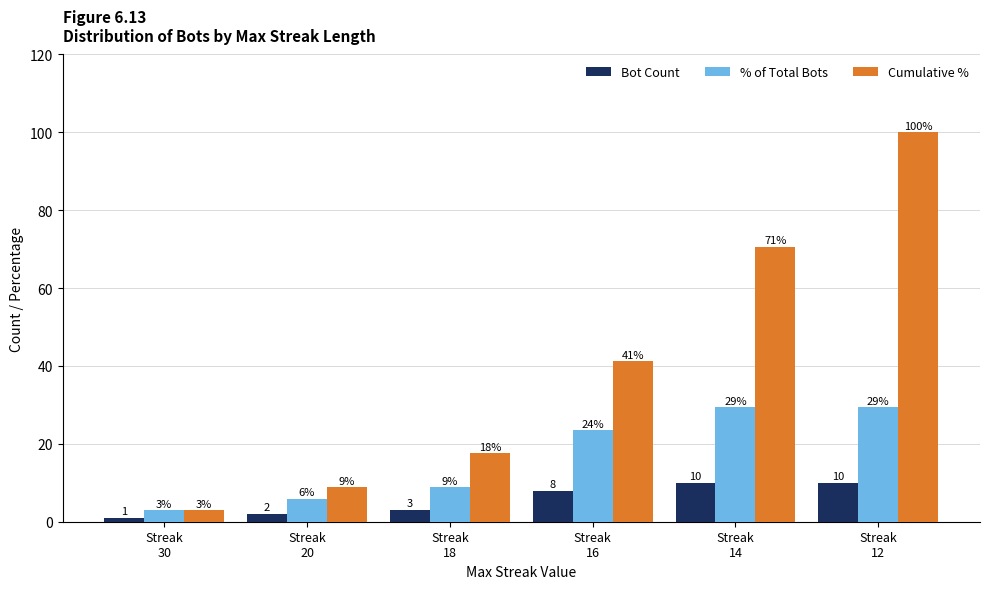

List the series in order of their peak value, highest first.

Cumulative %, % of Total Bots, Bot Count